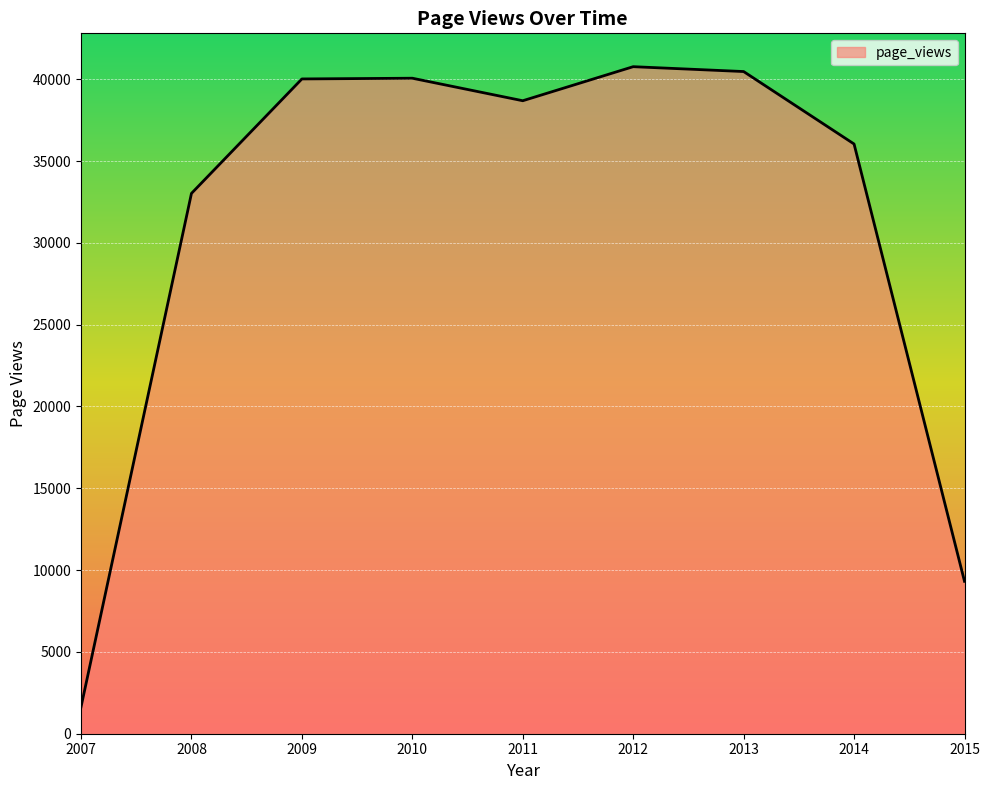

What is the ratio of the value at 2008 to the value at 2007?

20.2